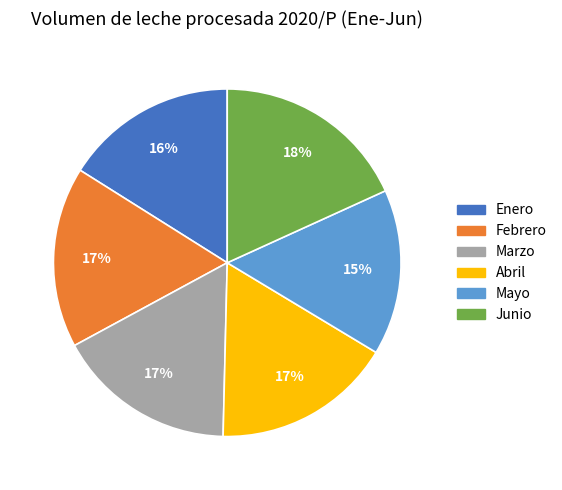

To the nearest percent, what percentage of the pie is Abril?

17%